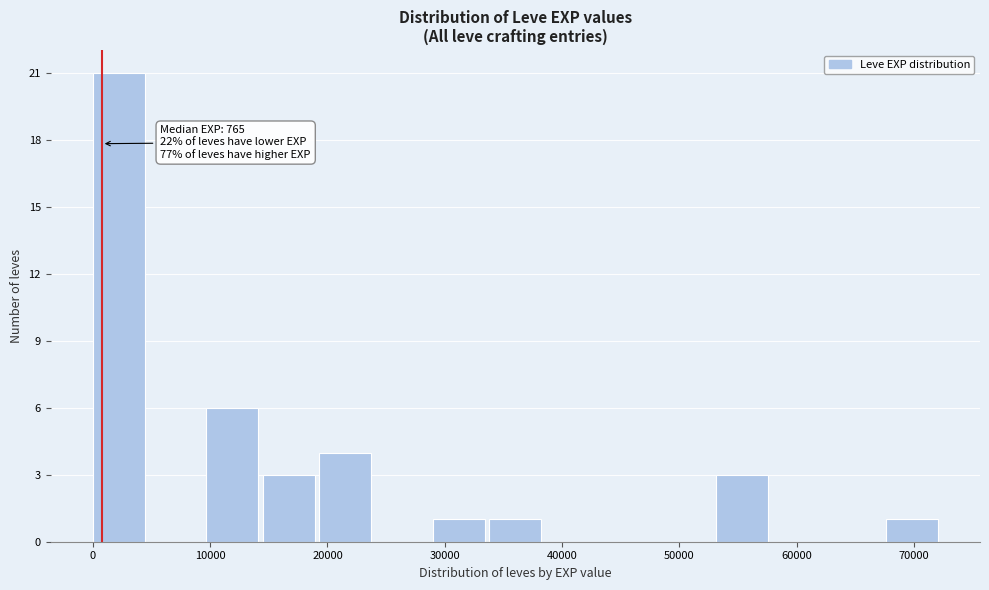

Which range on the x-axis has the tallest bar?

0 to 5000